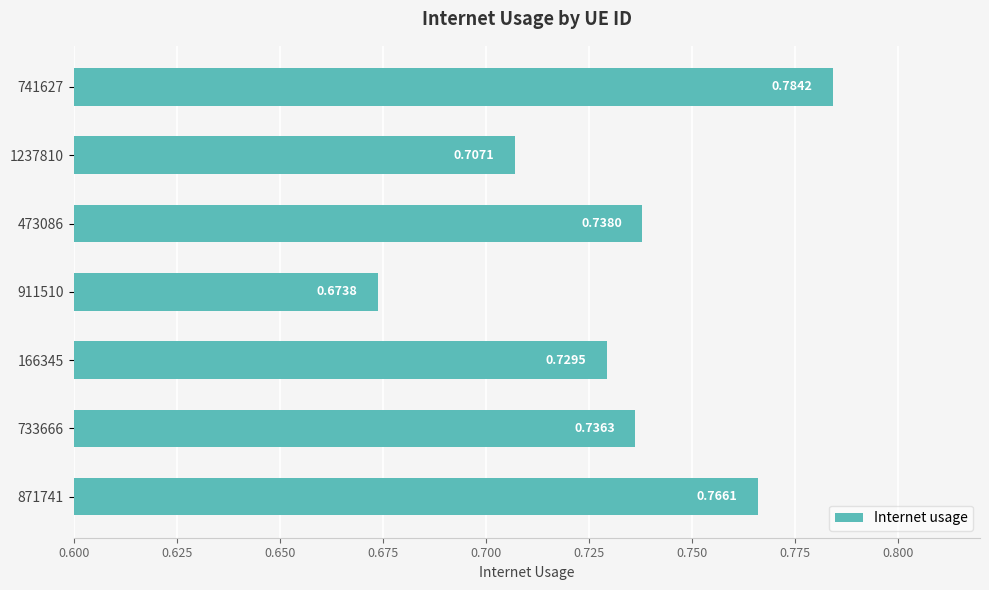

List the labels in order of value, largest first.

741627, 871741, 473086, 733666, 166345, 1237810, 911510